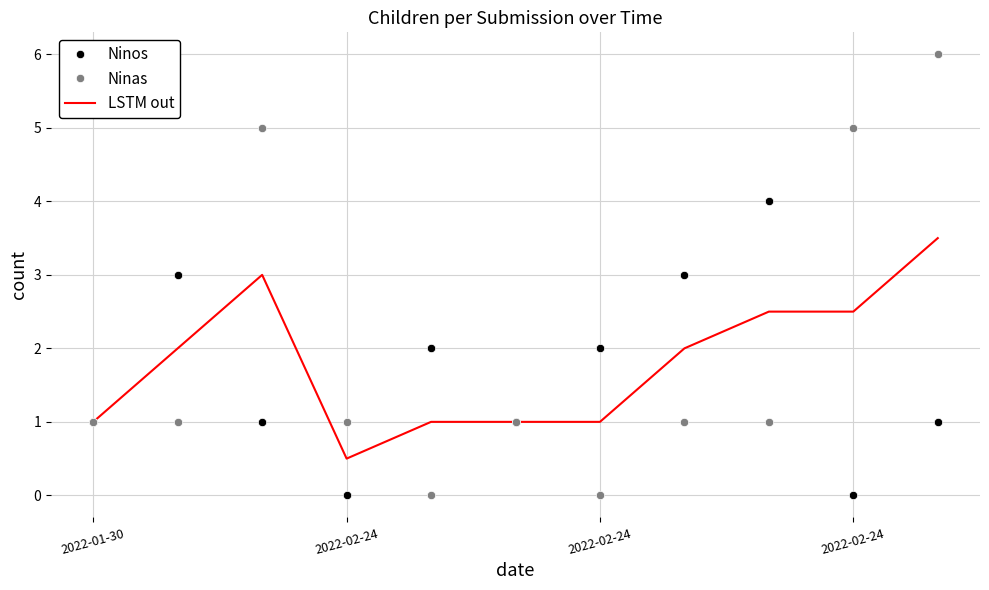

Which series has the largest range (max minus min)?

Ninas